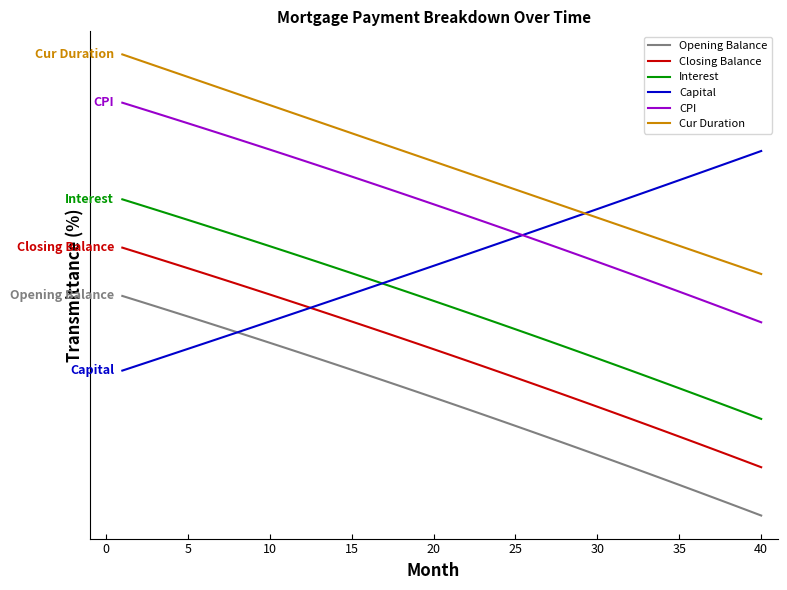

Does the chart have visible grid lines?

No